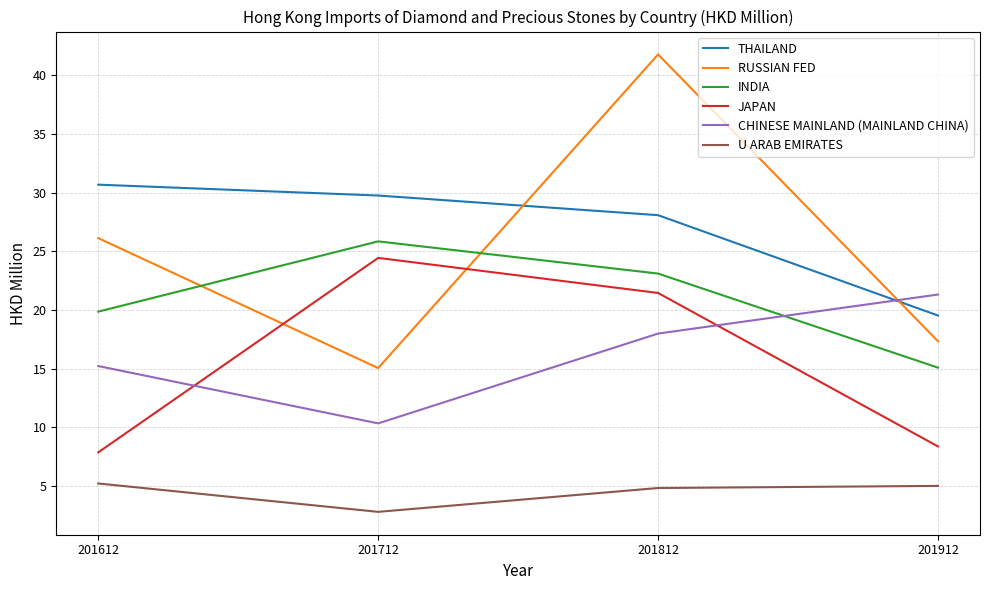

True or false: U ARAB EMIRATES has more than 2 interior local peaks.

False